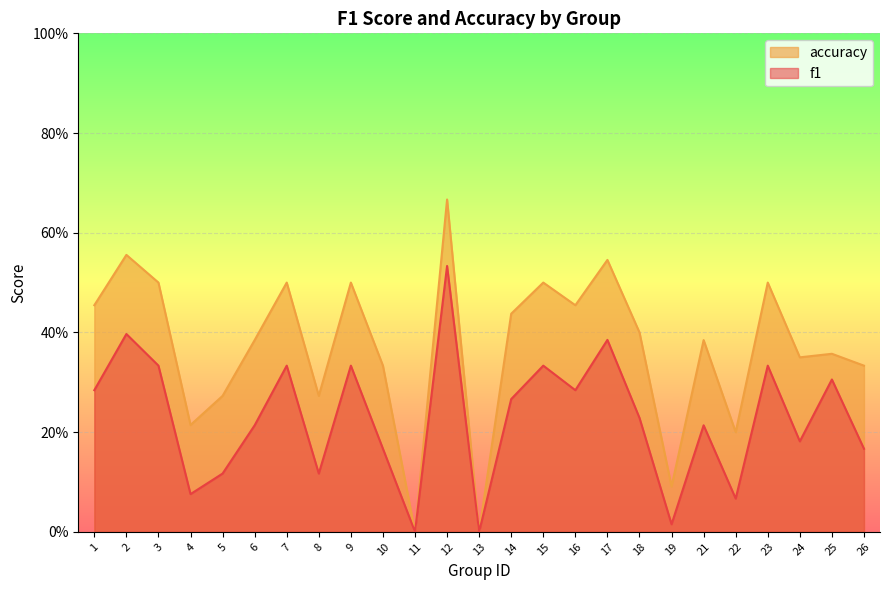

At which label is accuracy closest to 0?

11